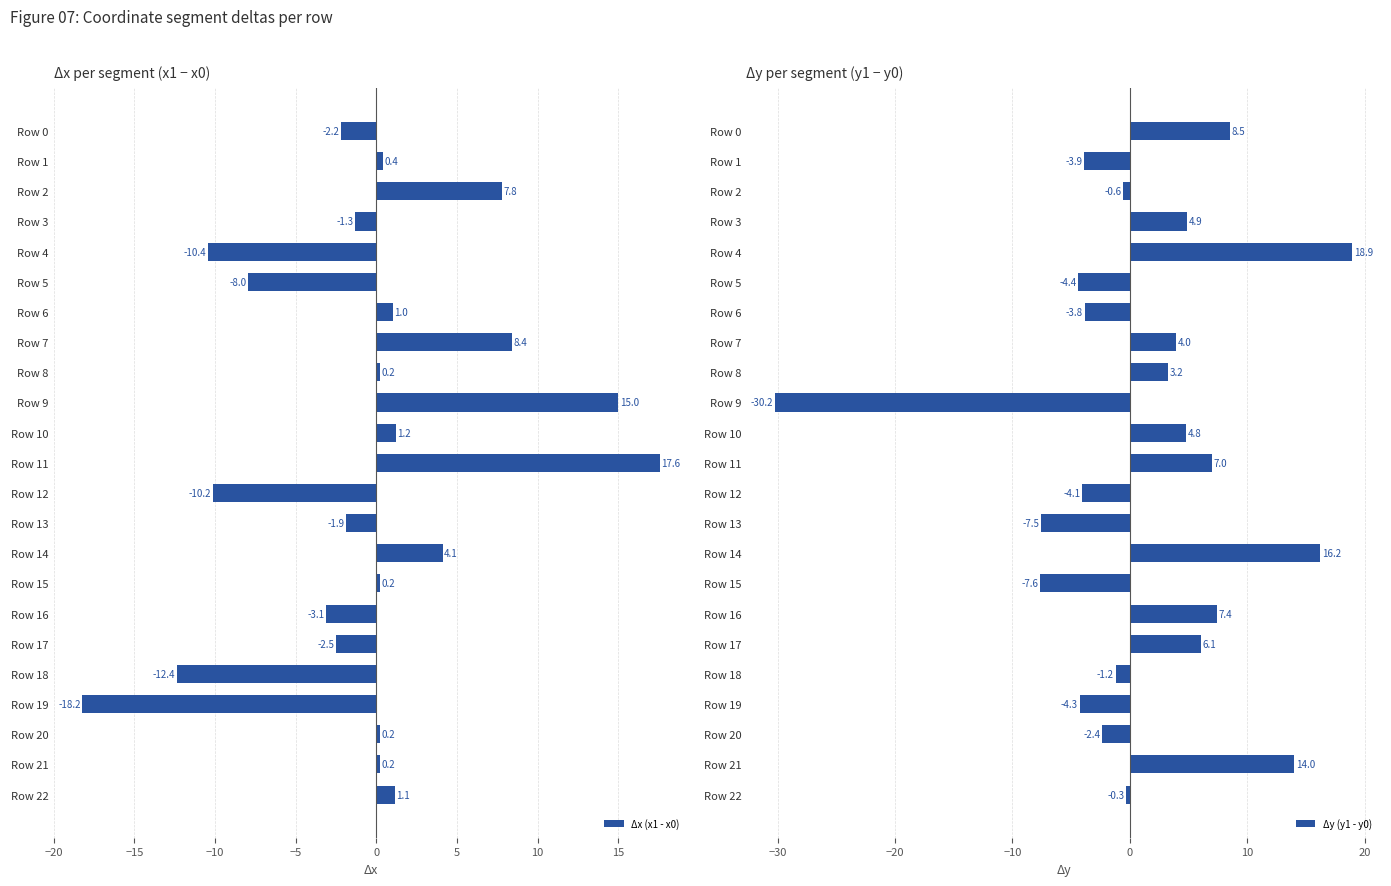

What is the sum of all Δy (y1 - y0) values?

24.8